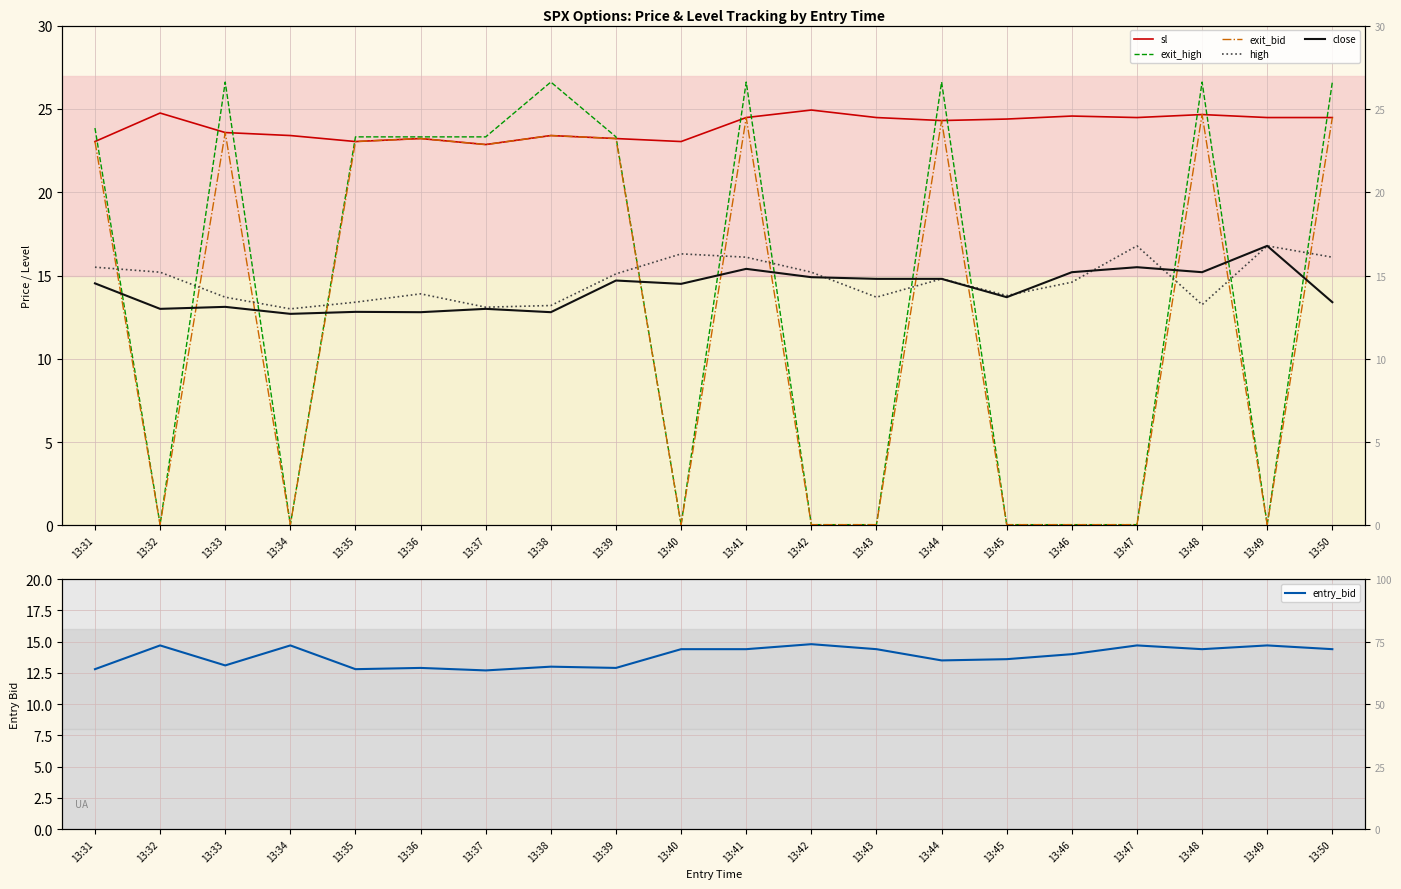

What is the value of the close point at the 9th from the left?

14.7